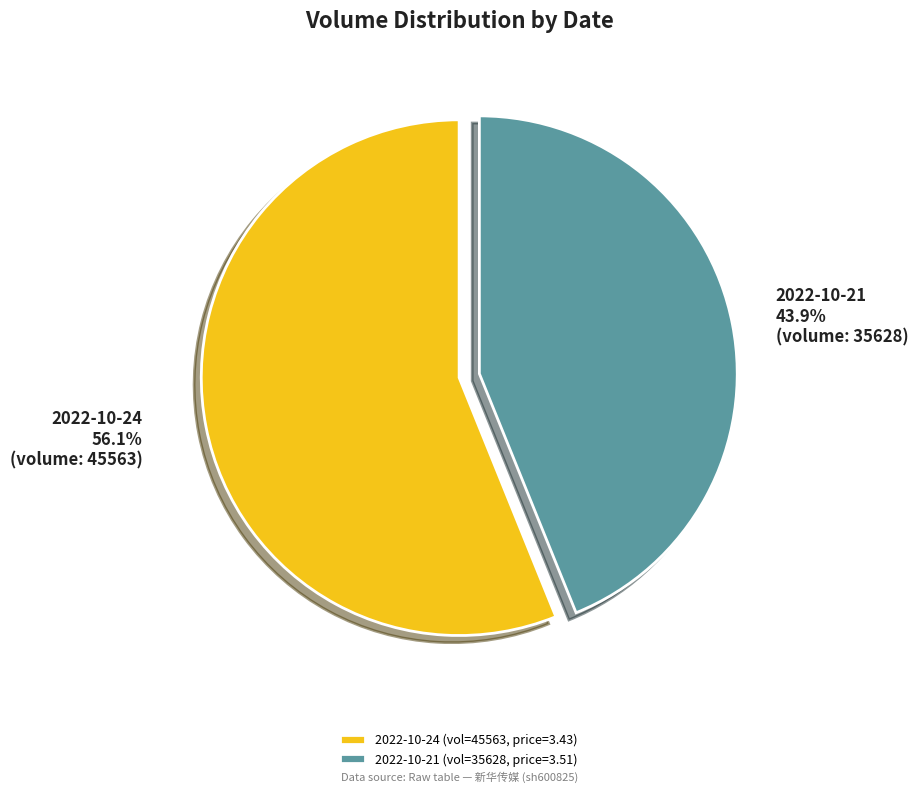

Which has a higher value, 2022-10-21 (vol=35628, price=3.51) or 2022-10-24 (vol=45563, price=3.43)?

2022-10-24 (vol=45563, price=3.43)